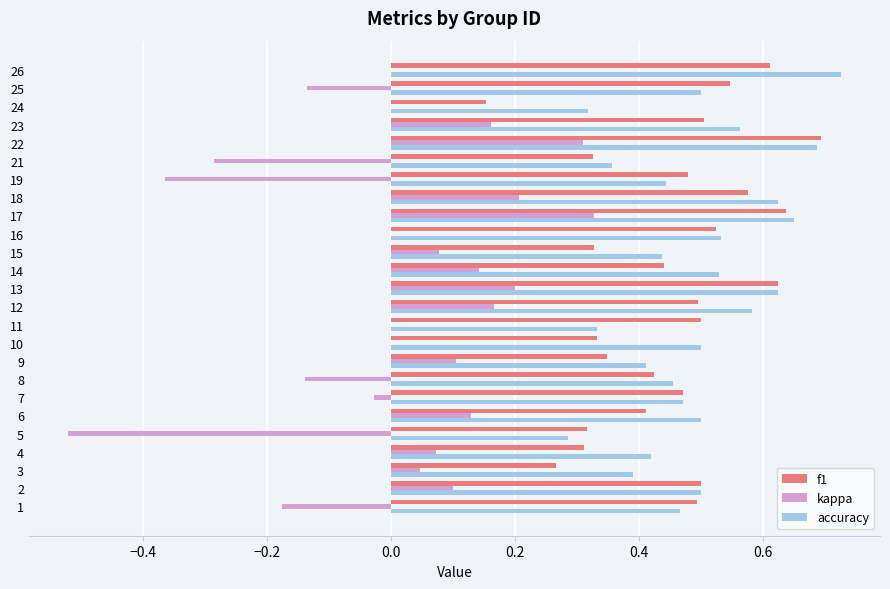

Which series changed the most between 16 and 25?

kappa